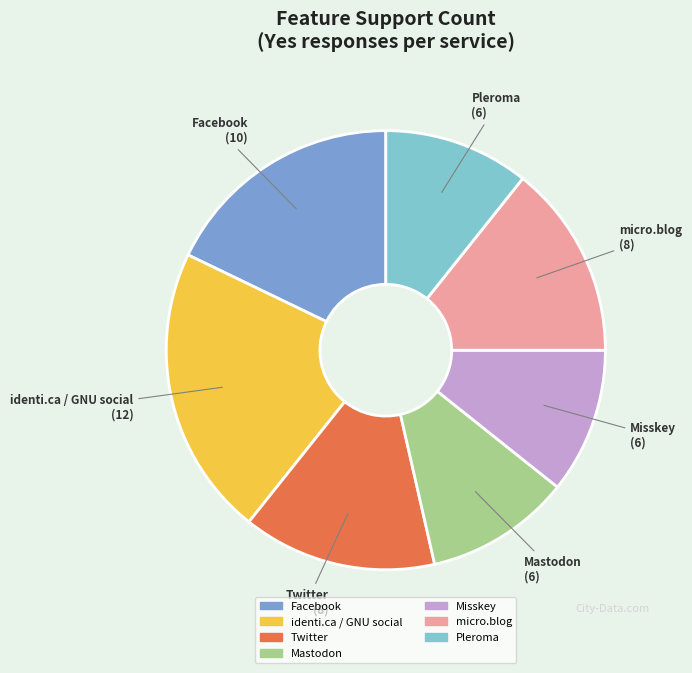

Which slice is the largest?

identi.ca / GNU social